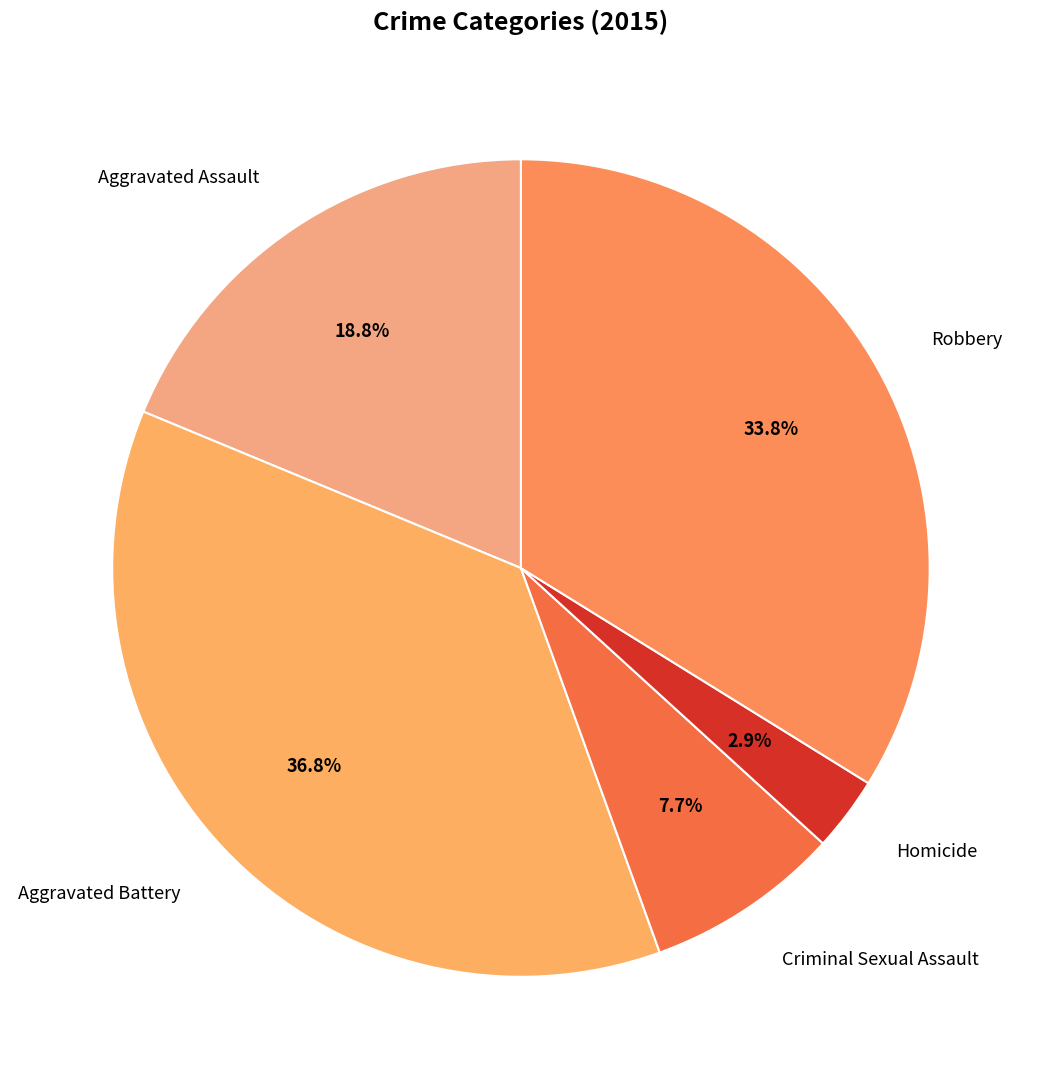

Is Aggravated Assault the majority of the pie?

No